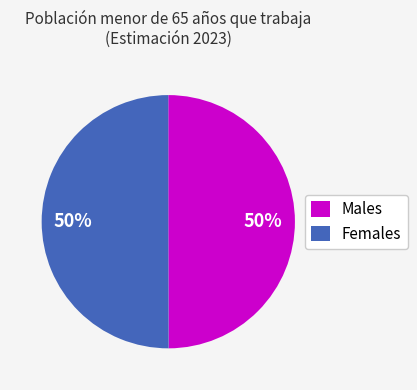

Is the sum of Males and Females greater than half?

Yes